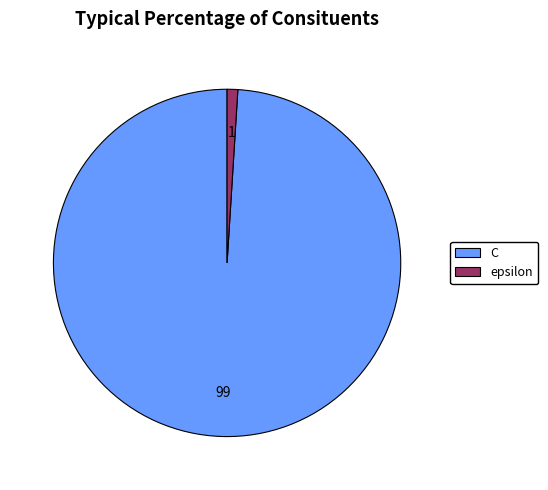

What is the largest slice in the pie chart?

C